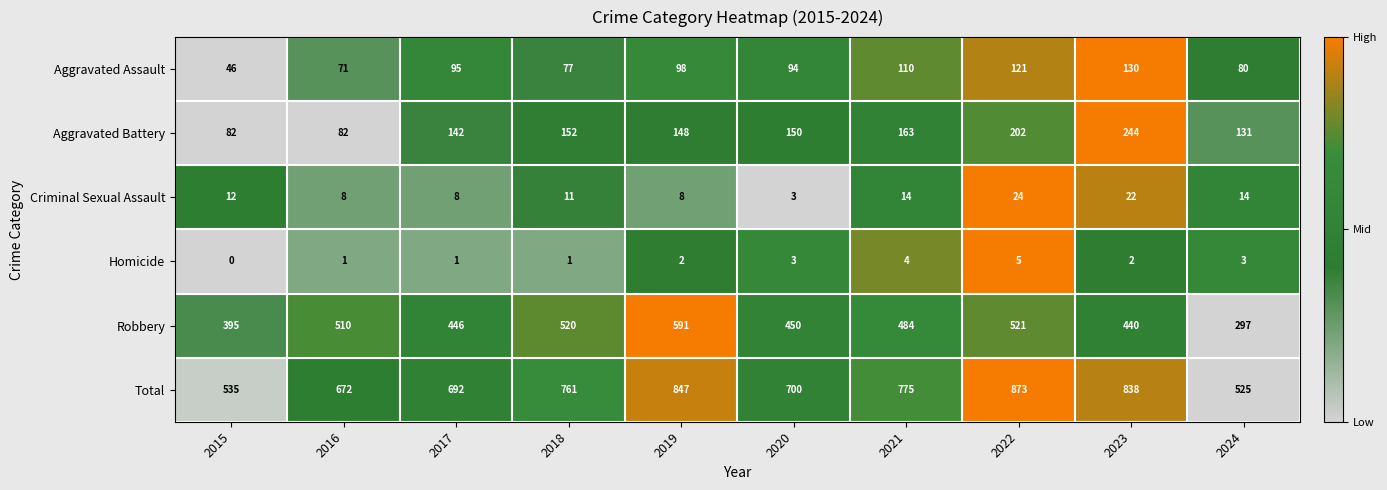

What is the spread (max minus min) of values at 2018?

760